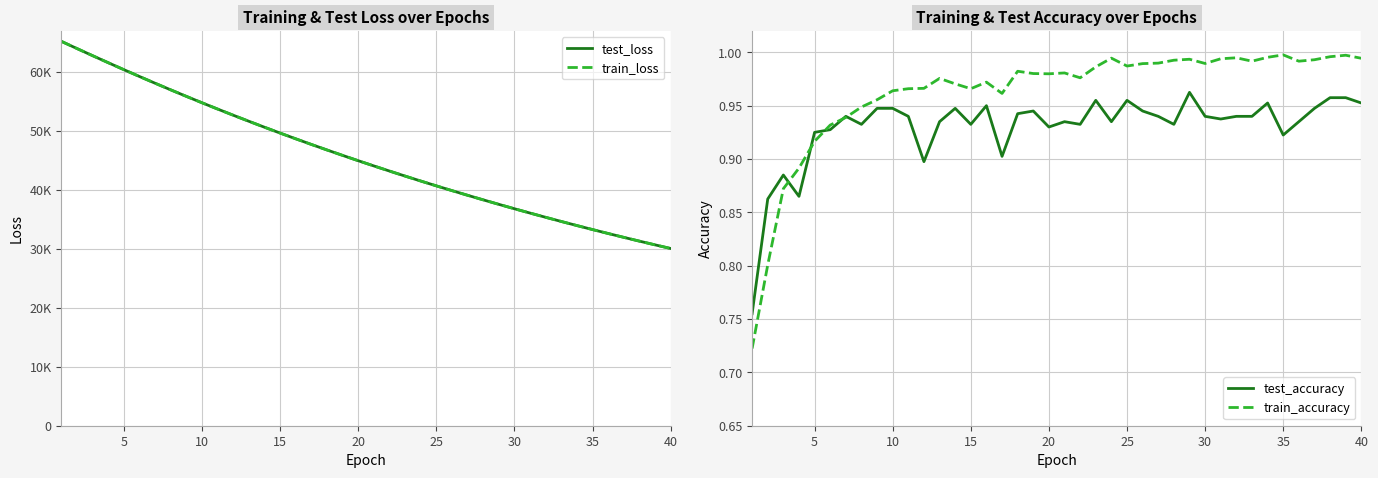

True or false: test_accuracy and train_loss intersect in this chart.

False